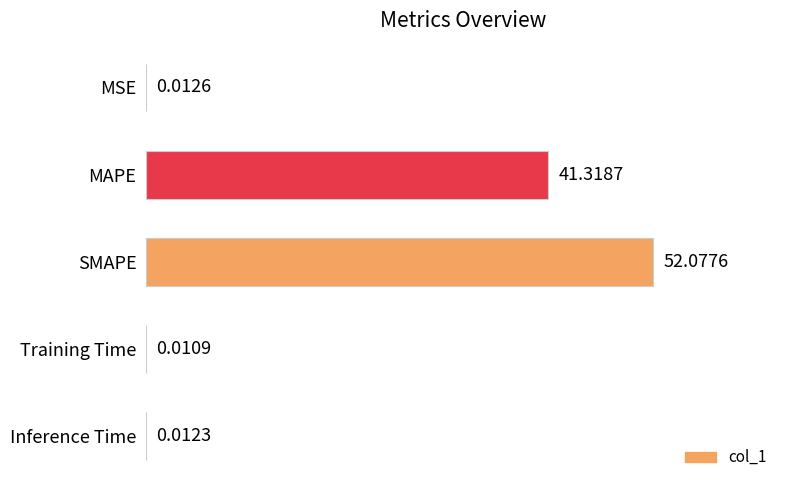

What is the sum of the values at SMAPE and Training Time?

52.1